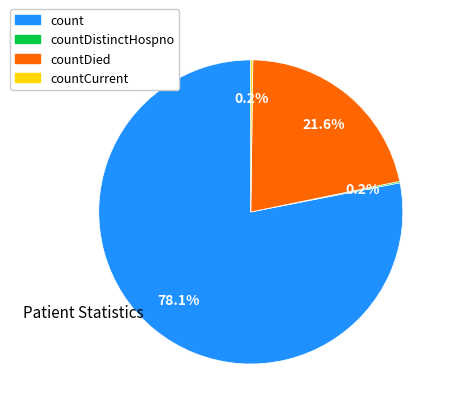

To the nearest percent, what is the difference between the largest and smallest slice percentages?

78%